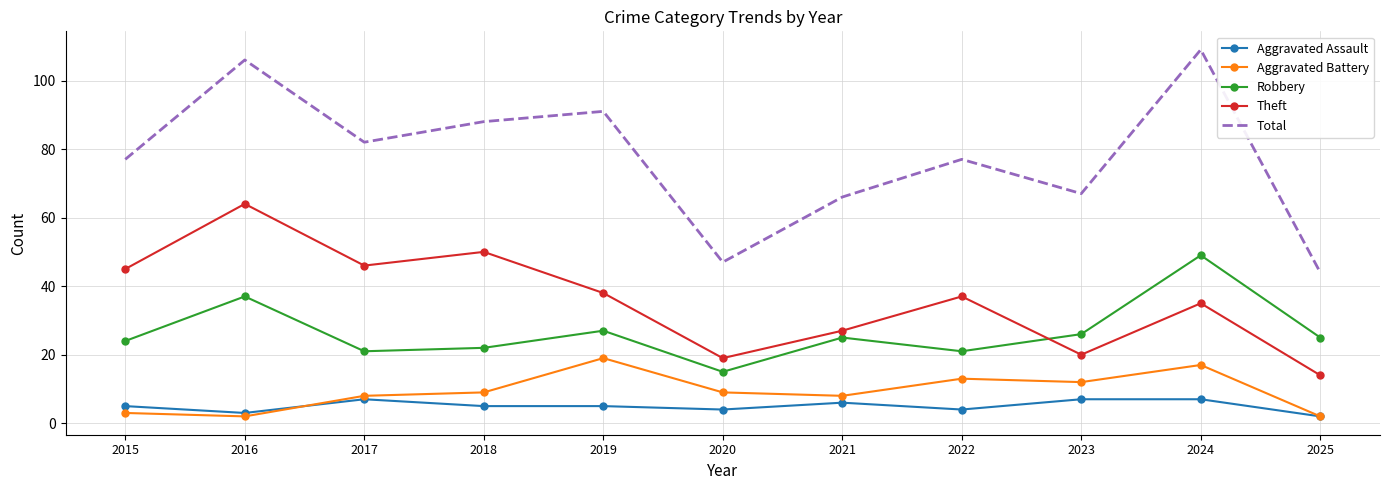

Rank the series by their maximum value, from highest to lowest.

Total, Theft, Robbery, Aggravated Battery, Aggravated Assault